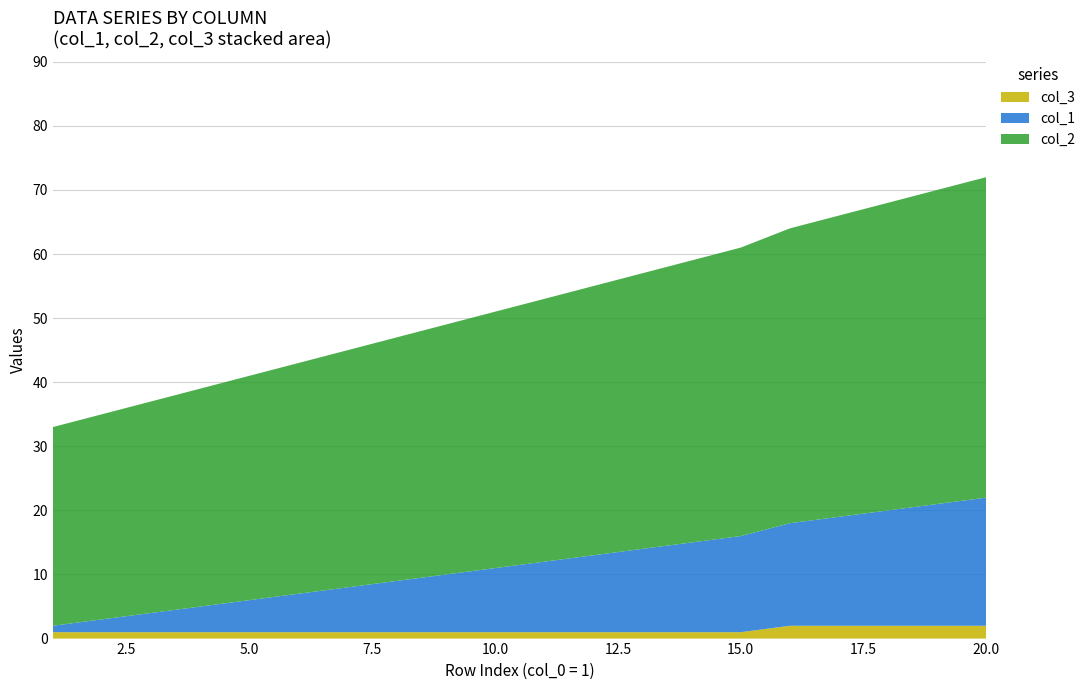

Reading left to right, extract all data points from this chart.

col_1: 1=1	2=2	3=3	4=4	5=5	6=6	7=7	8=8	9=9	10=10	11=11	12=12	13=13	14=14	15=15	16=16	17=17	18=18	19=19	20=20
col_2: 1=31	2=32	3=33	4=34	5=35	6=36	7=37	8=38	9=39	10=40	11=41	12=42	13=43	14=44	15=45	16=46	17=47	18=48	19=49	20=50
col_3: 1=1	2=1	3=1	4=1	5=1	6=1	7=1	8=1	9=1	10=1	11=1	12=1	13=1	14=1	15=1	16=2	17=2	18=2	19=2	20=2